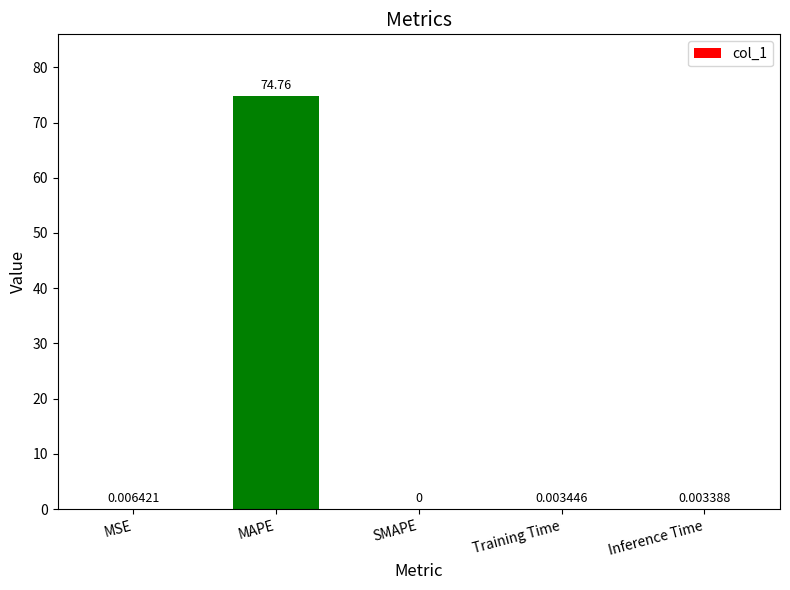

What is the maximum value shown in the chart?

74.8